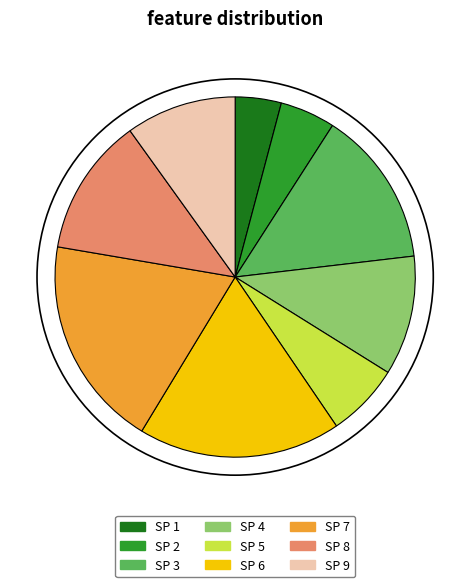

Which category has the biggest portion of the pie?

SP 7